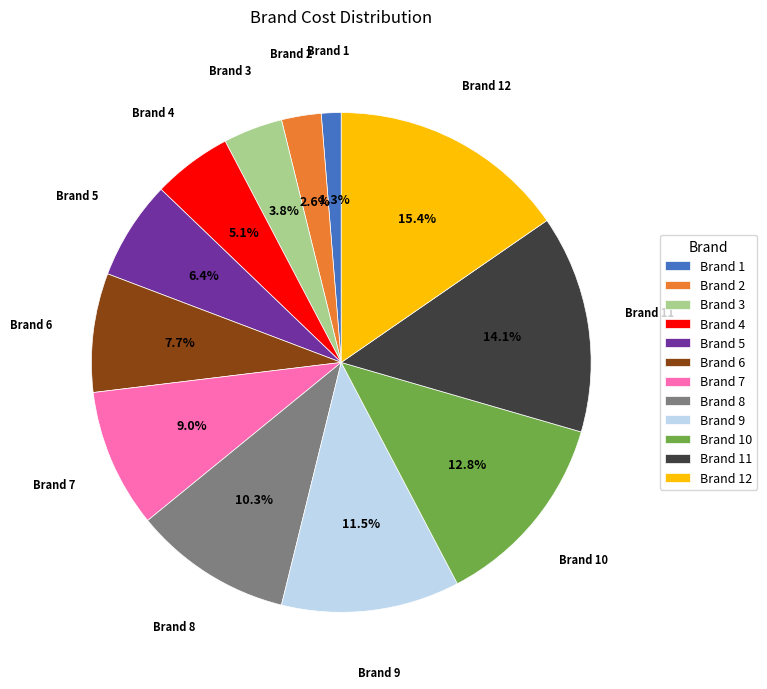

Which category has the biggest portion of the pie?

Brand 12